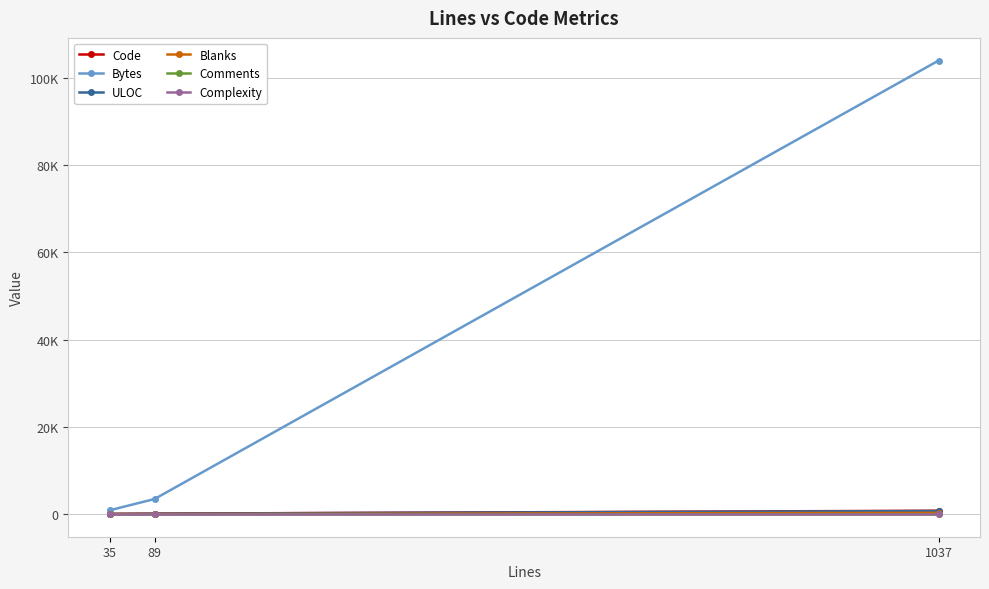

What is the sum of the Blanks values at 1037 and 35?

277